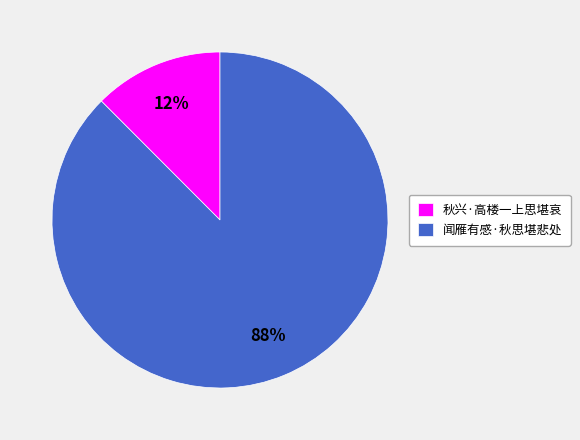

To the nearest percent, what is the combined percentage of 秋兴·高楼一上思堪哀 and 闻雁有感·秋思堪悲处?

100%